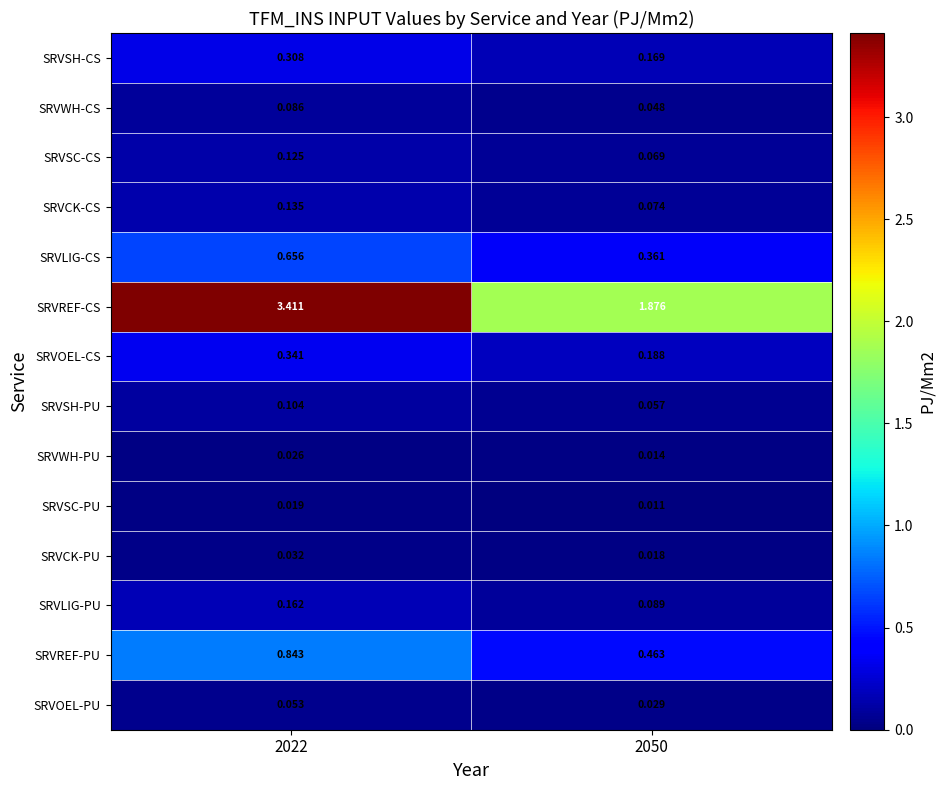

Count the number of data series in this chart.

14